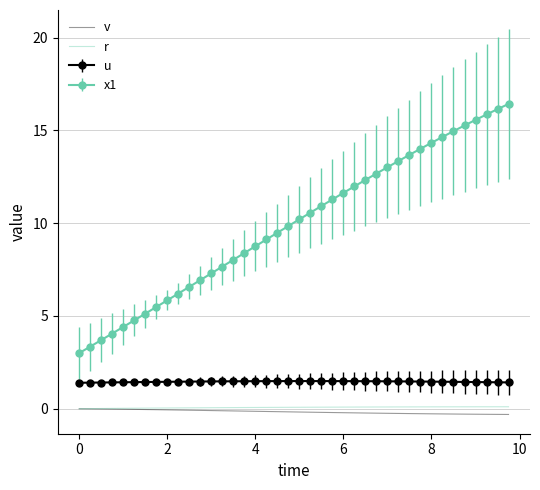

True or false: v and x1 intersect in this chart.

False